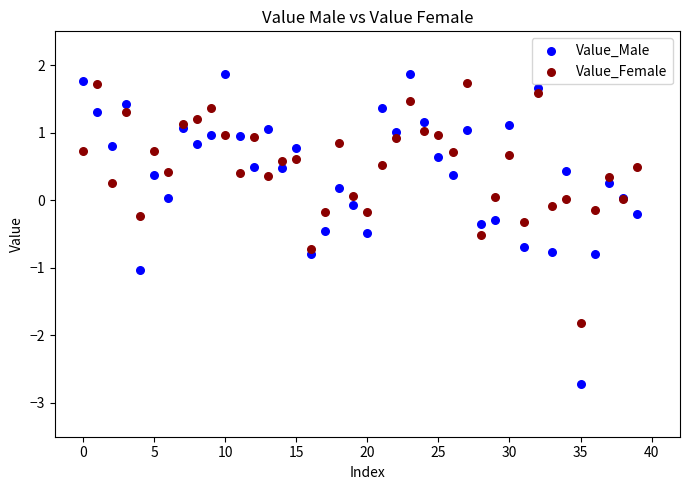

Which series reaches the minimum Y coordinate?

Value_Male